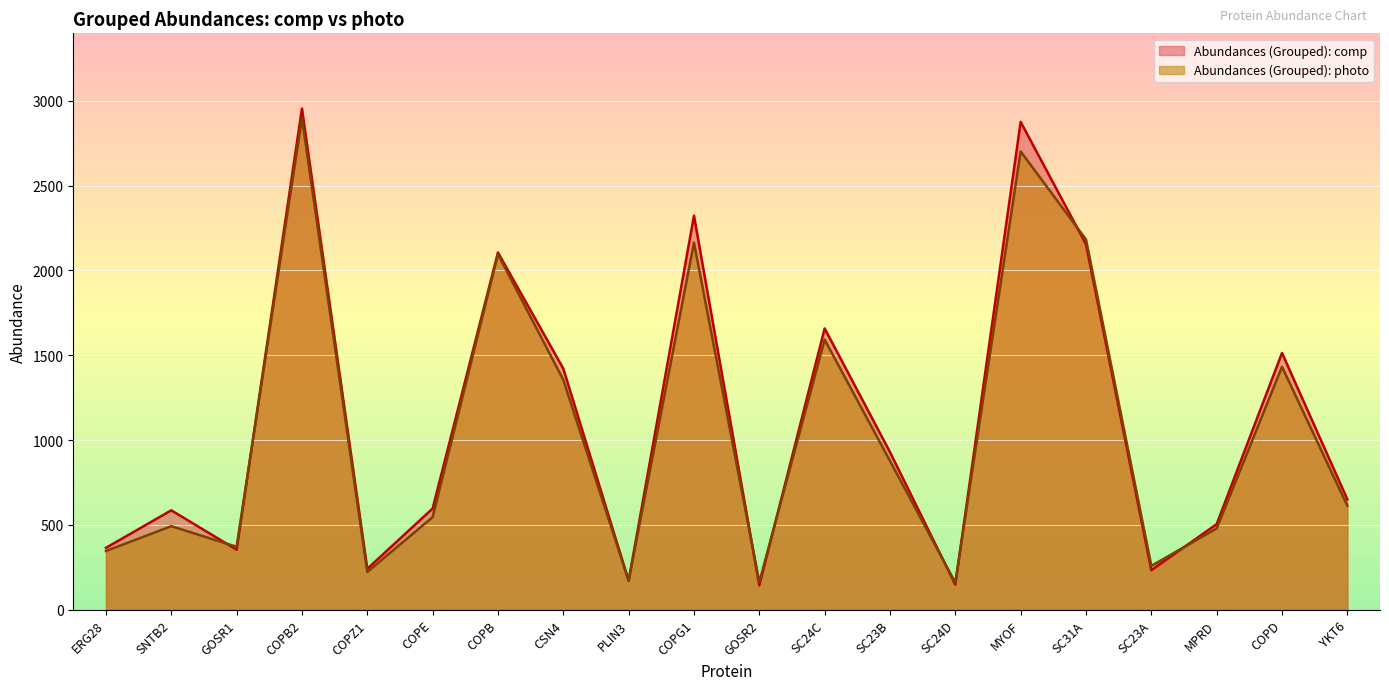

Is the value of Abundances (Grouped): comp at GOSR1 greater than the value of Abundances (Grouped): photo at ERG28?

Yes